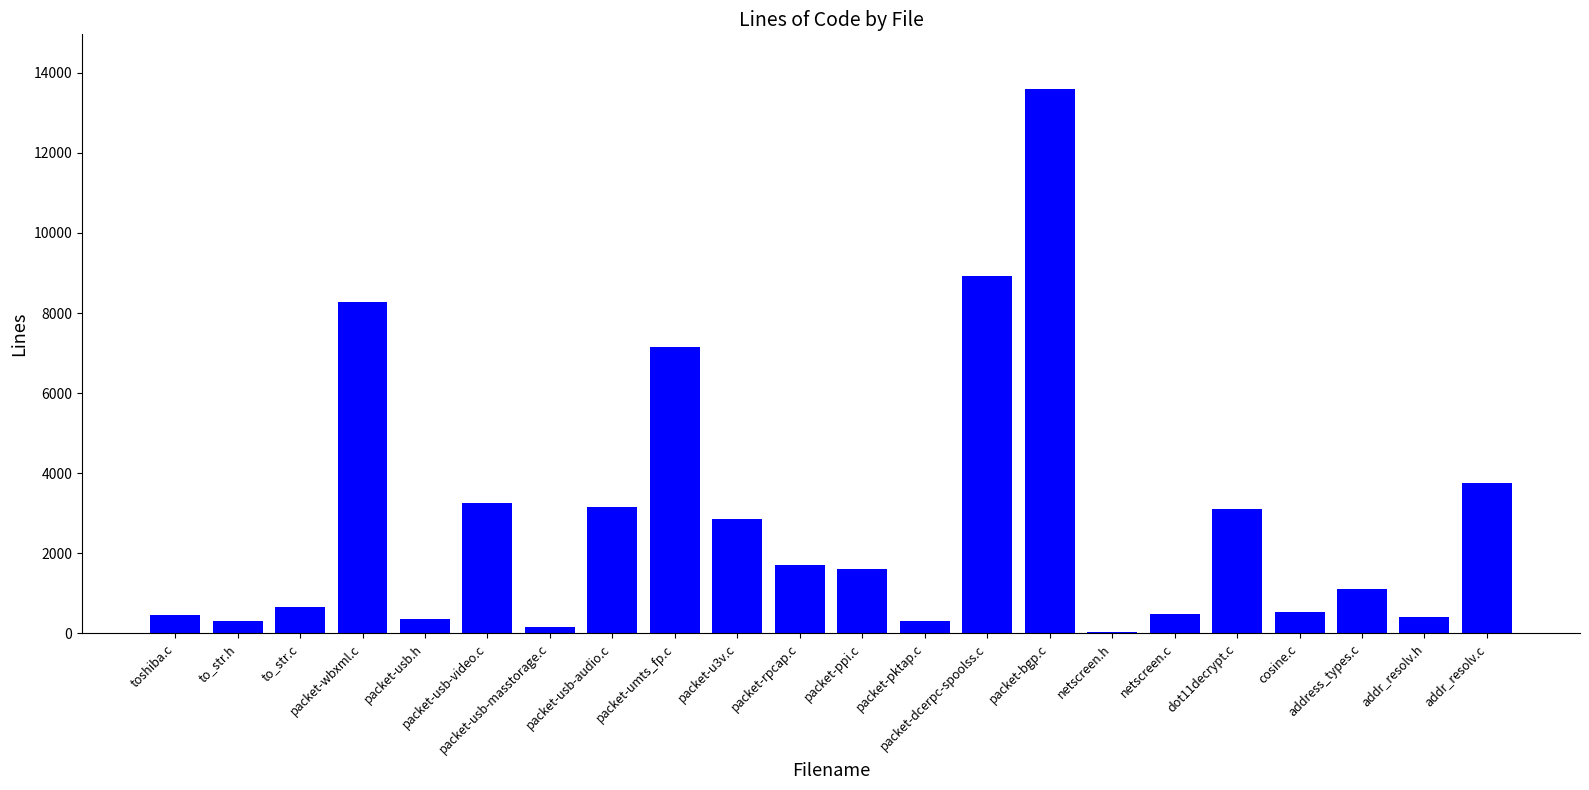

At which label does the data first exceed 1599?

packet-wbxml.c